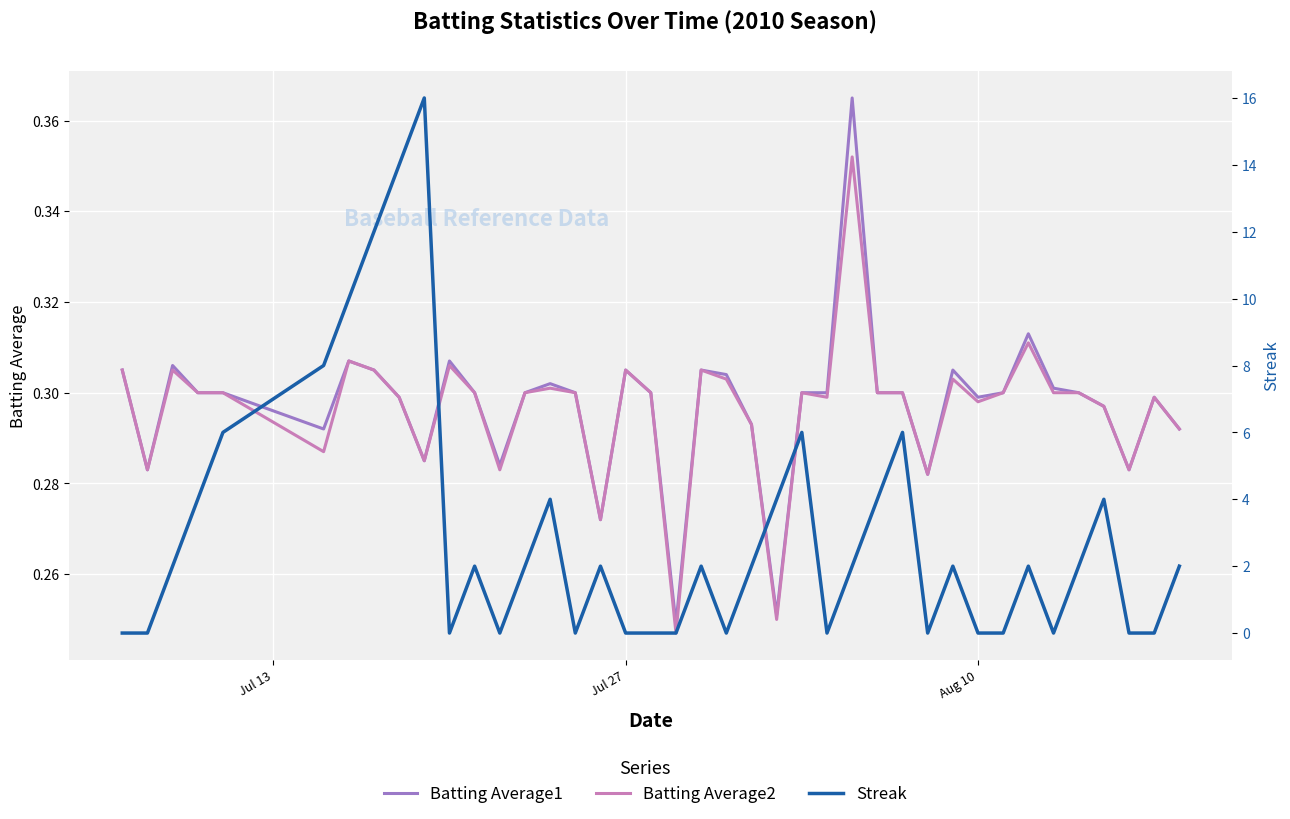

True or false: Batting Average2 has more than 0 interior local peaks.

True